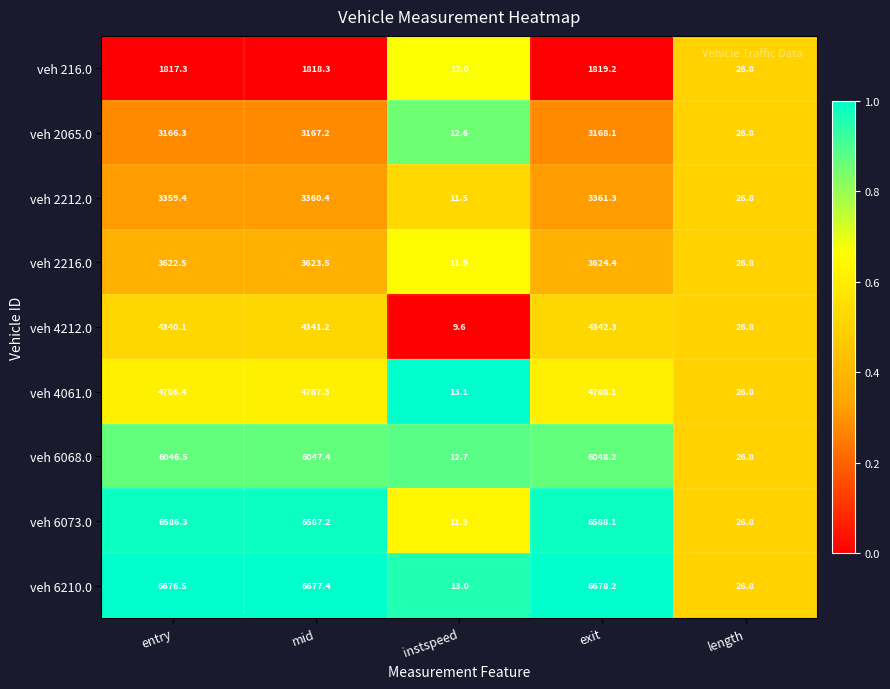

What is the sum of all veh 2065.0 values?

9541.0